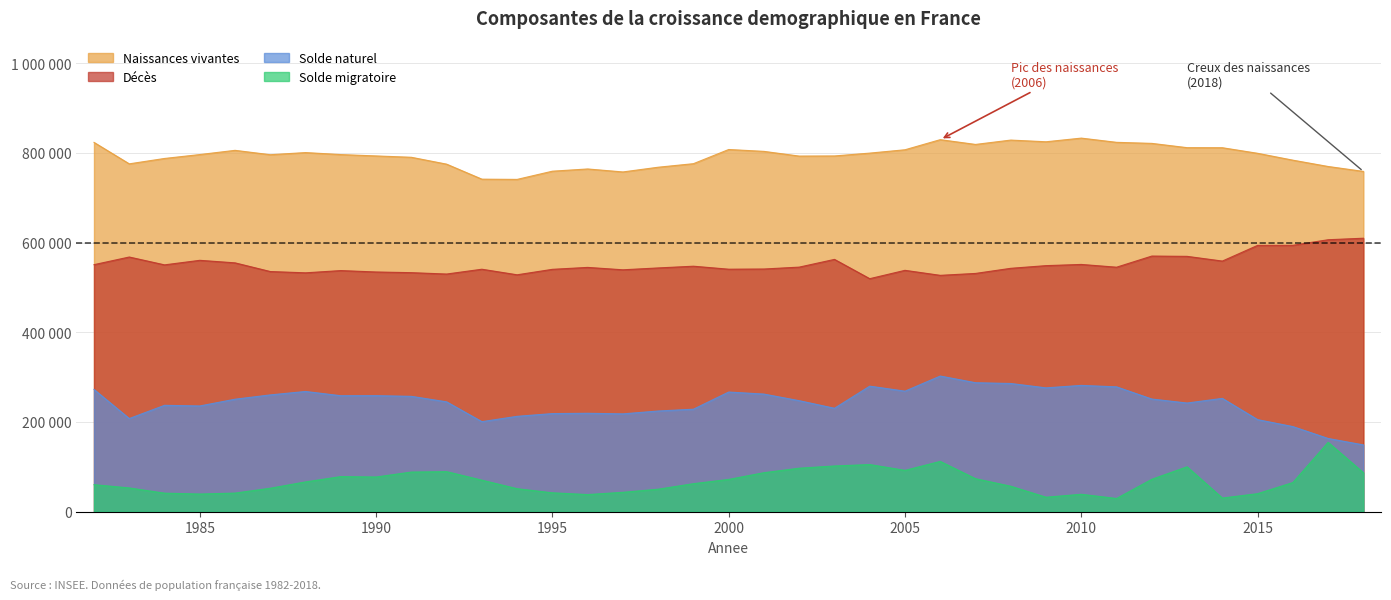

At which category does Solde naturel reach its first local peak?

1984